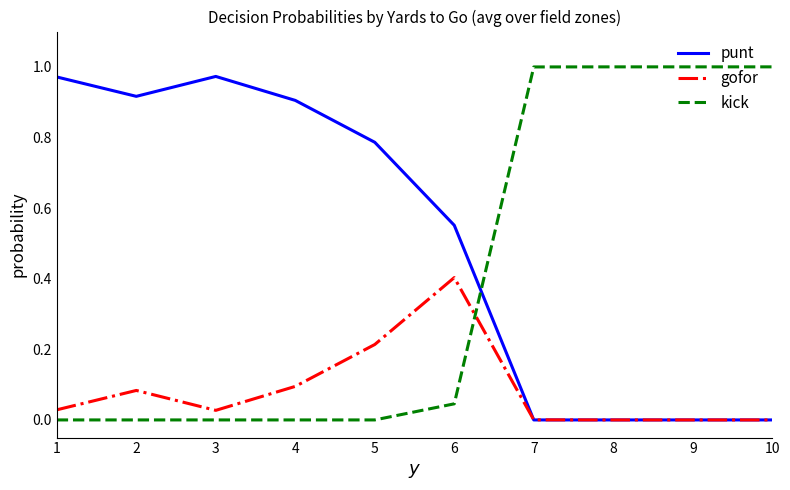

Is this an area chart (filled region under the line)?

No